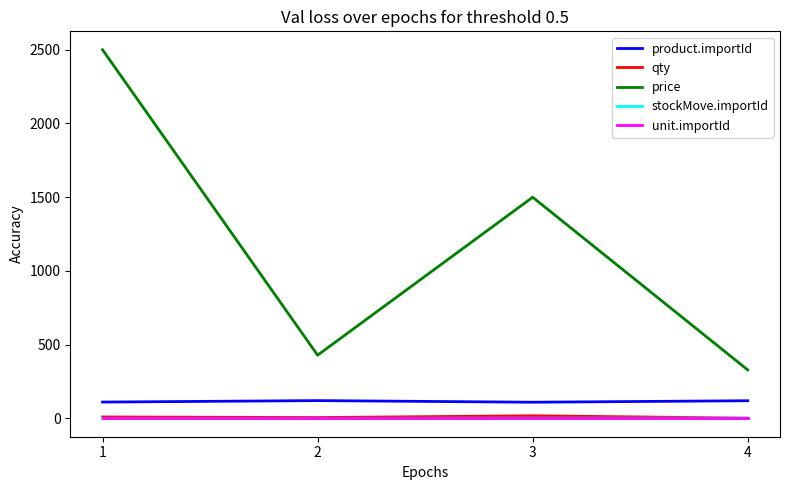

The value of price at 4 is 204. True or false?

False